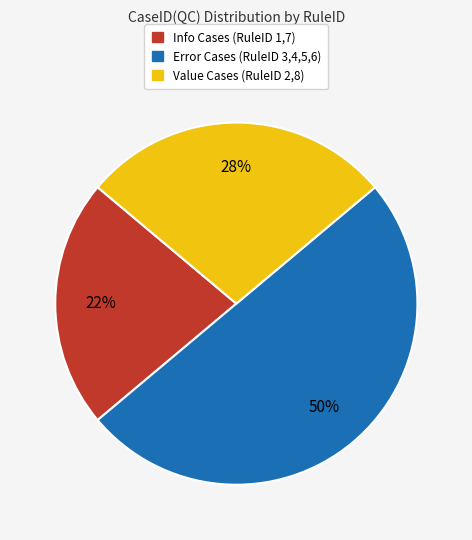

Which slice is the largest?

Error Cases (RuleID 3,4,5,6)